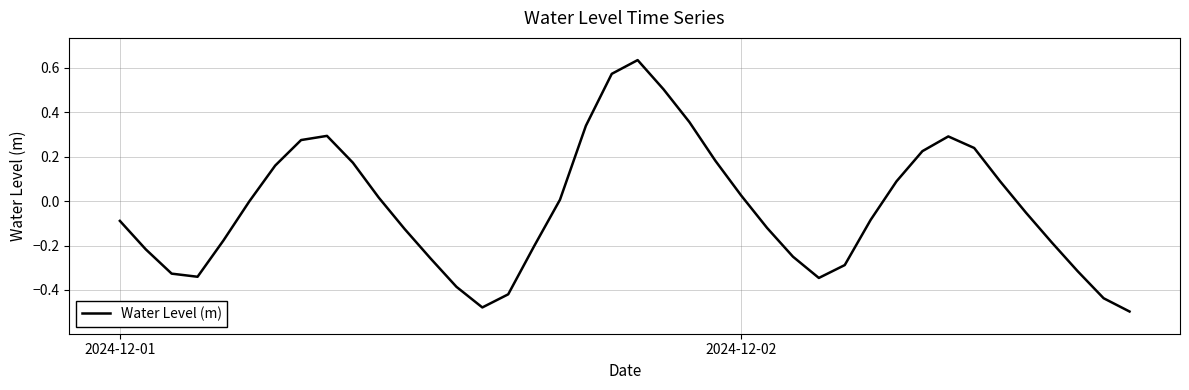

What is the difference between the maximum and minimum values?

1.1